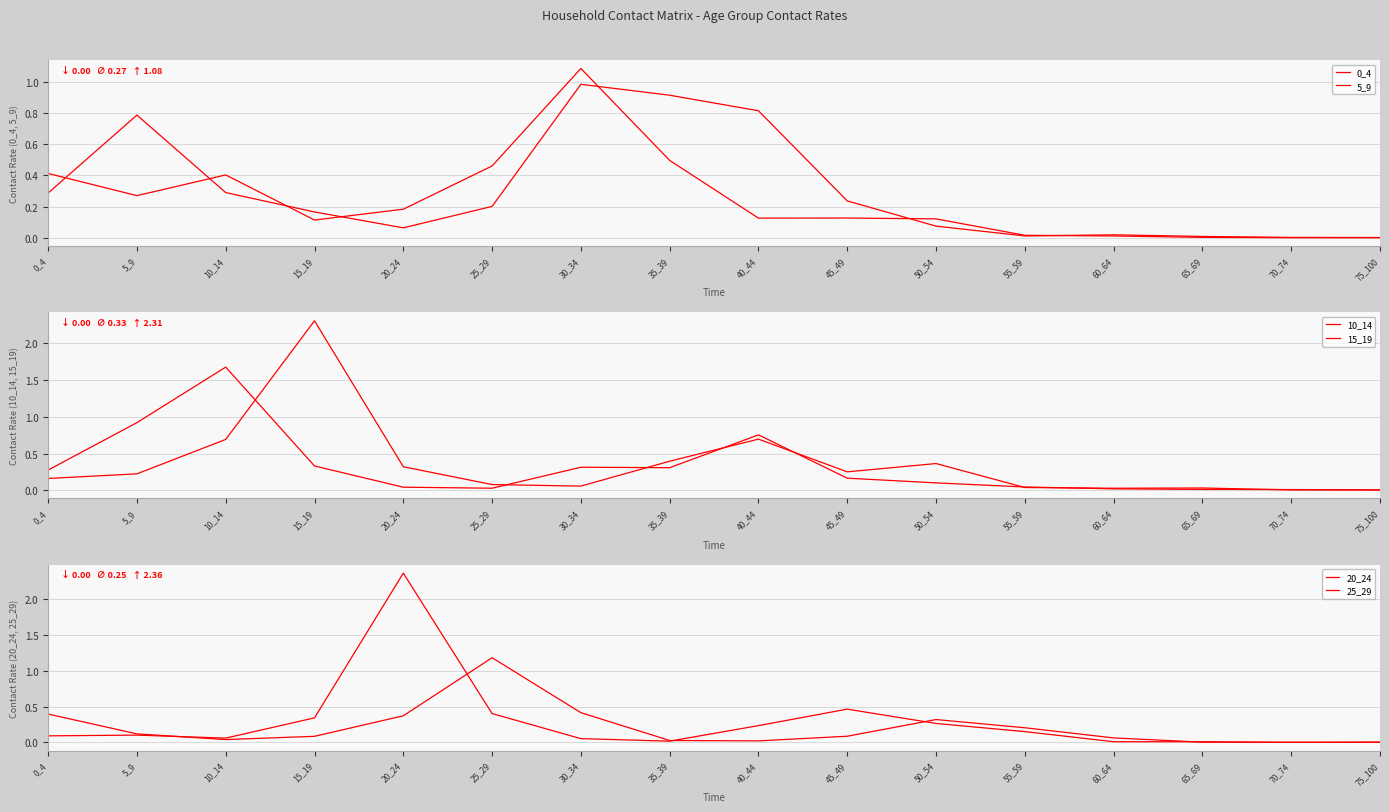

Is it true that 15_19 equals 0.1 at 30_34?

True